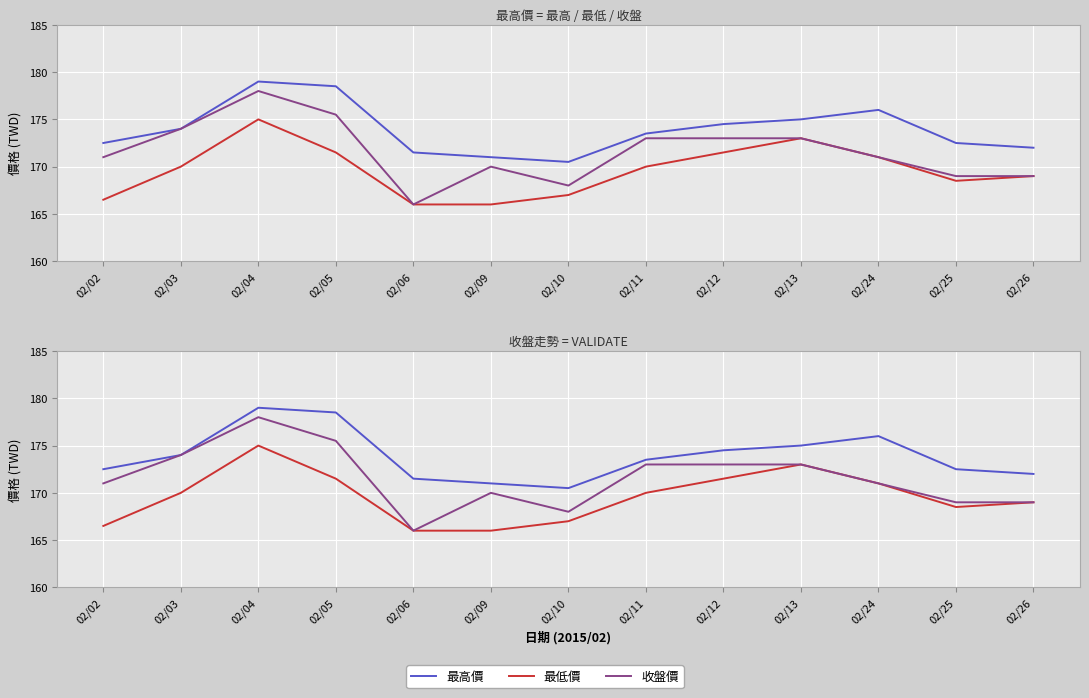

Is this an area chart (filled region under the line)?

No